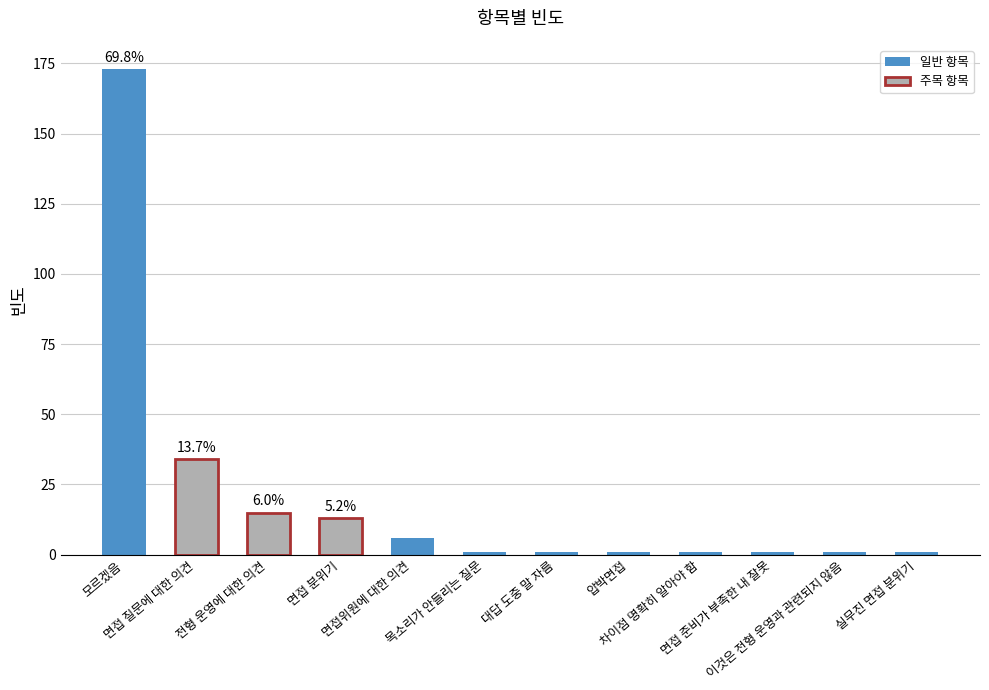

Does the chart contain stacked bars?

No